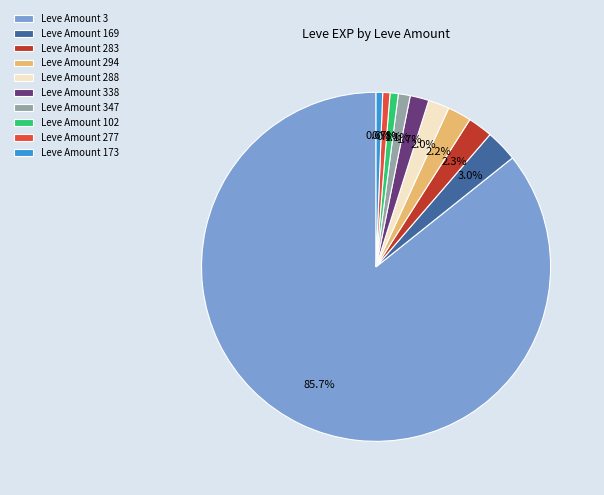

Which has a higher value, Leve Amount 173 or Leve Amount 294?

Leve Amount 294